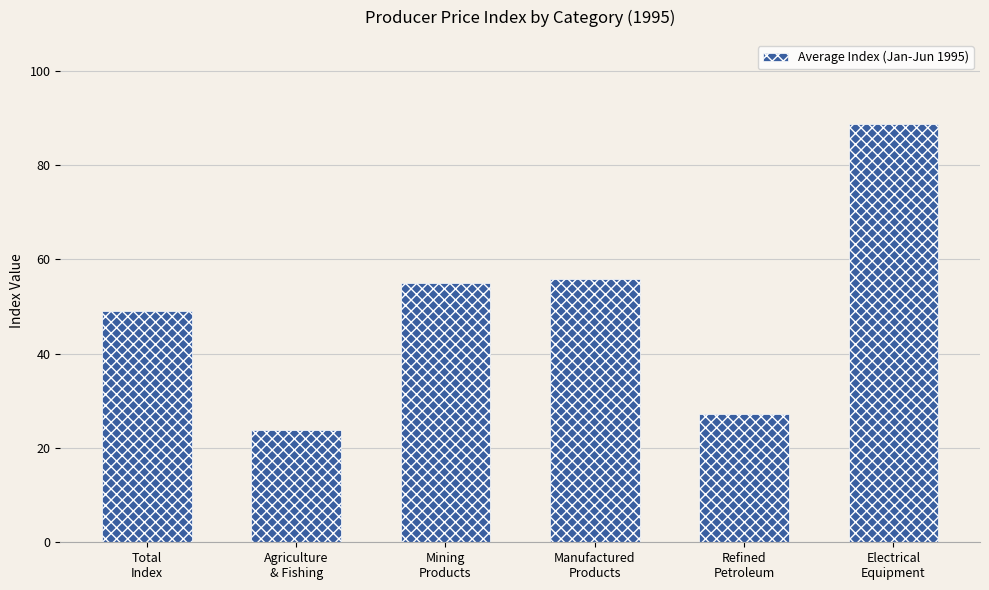

Between Total
Index and Manufactured
Products, which is larger?

Manufactured
Products